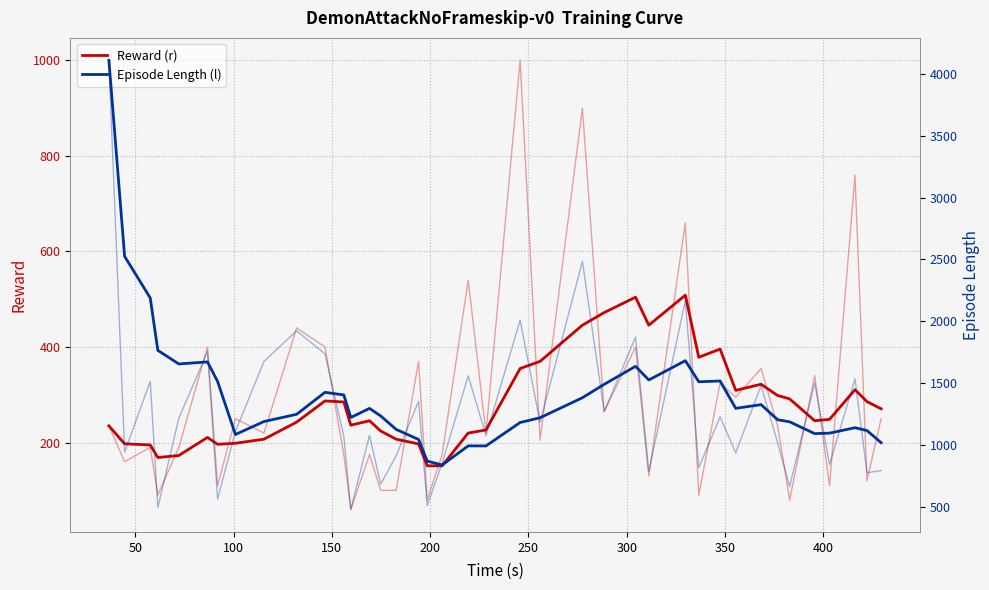

What is the smallest value displayed?

151.4